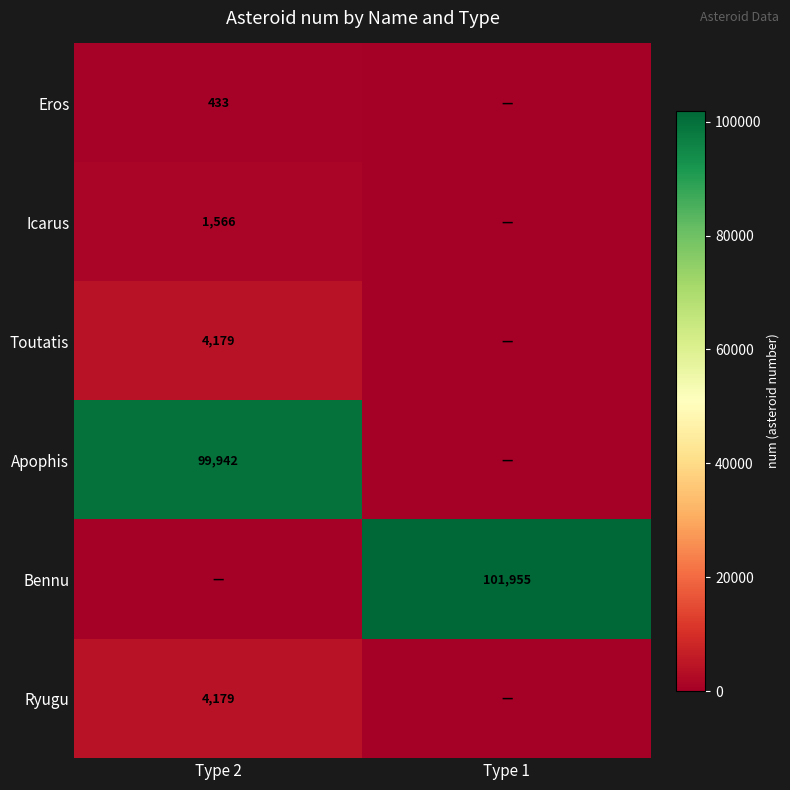

Rank the series at Type 2 from lowest to highest value.

Bennu, Eros, Icarus, Toutatis, Ryugu, Apophis